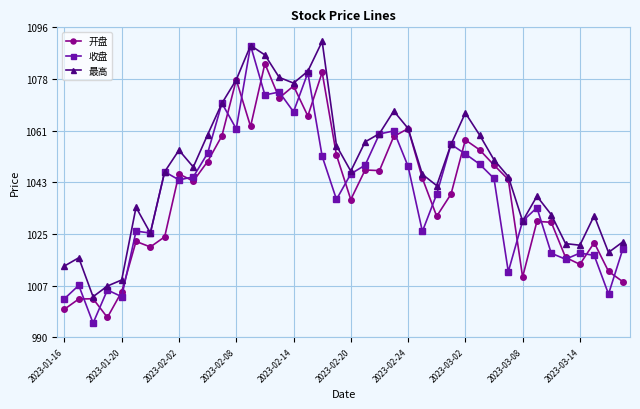

True or false: 开盘 has more than 0 points higher than both neighbors.

True